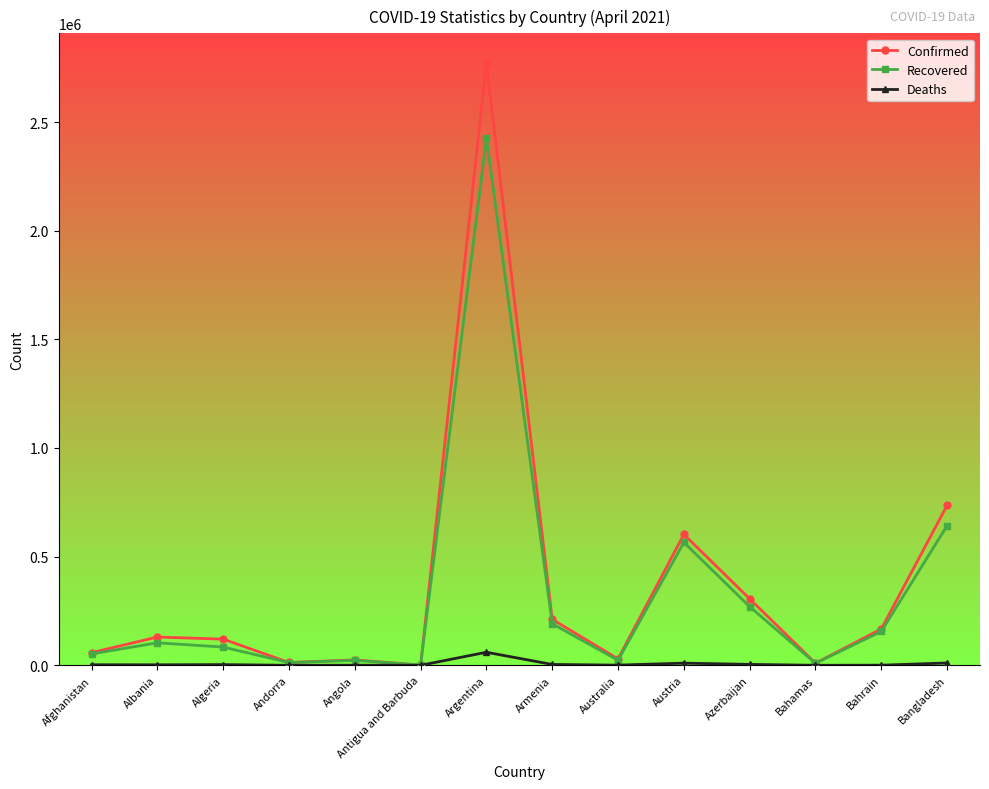

True or false: Confirmed has more than 0 points higher than both neighbors.

True